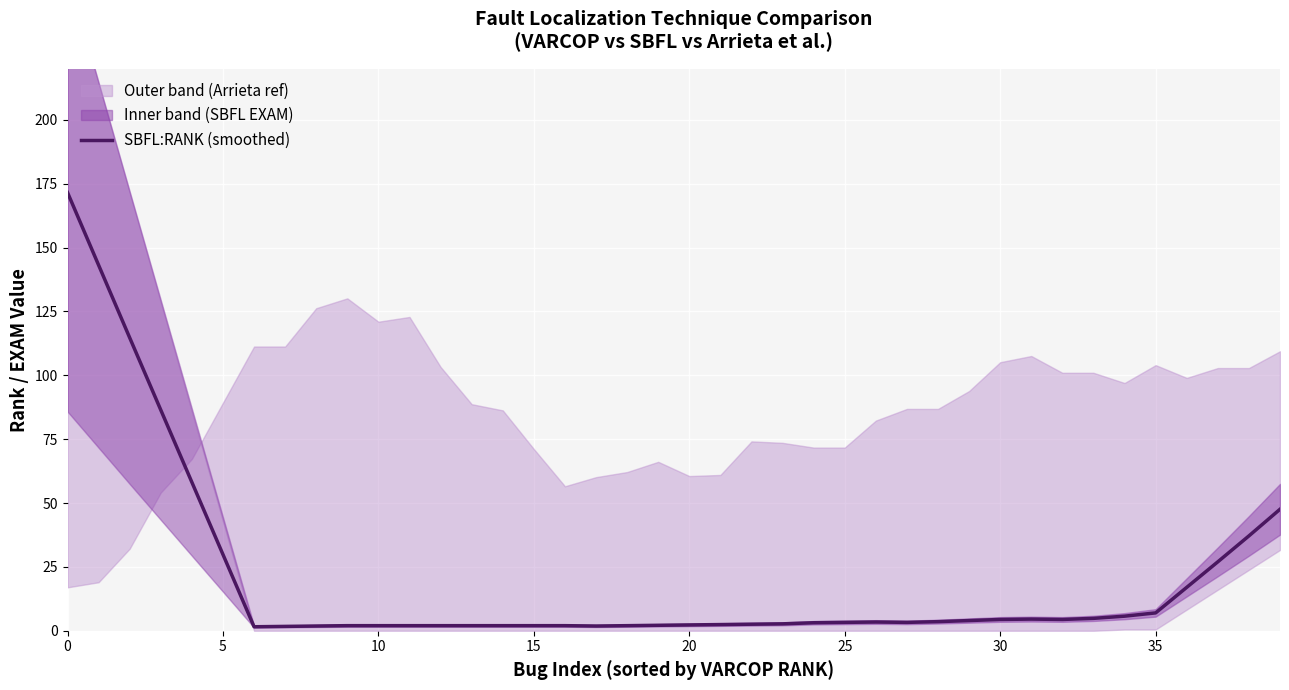

What is the label of the 1st point from the right?

39